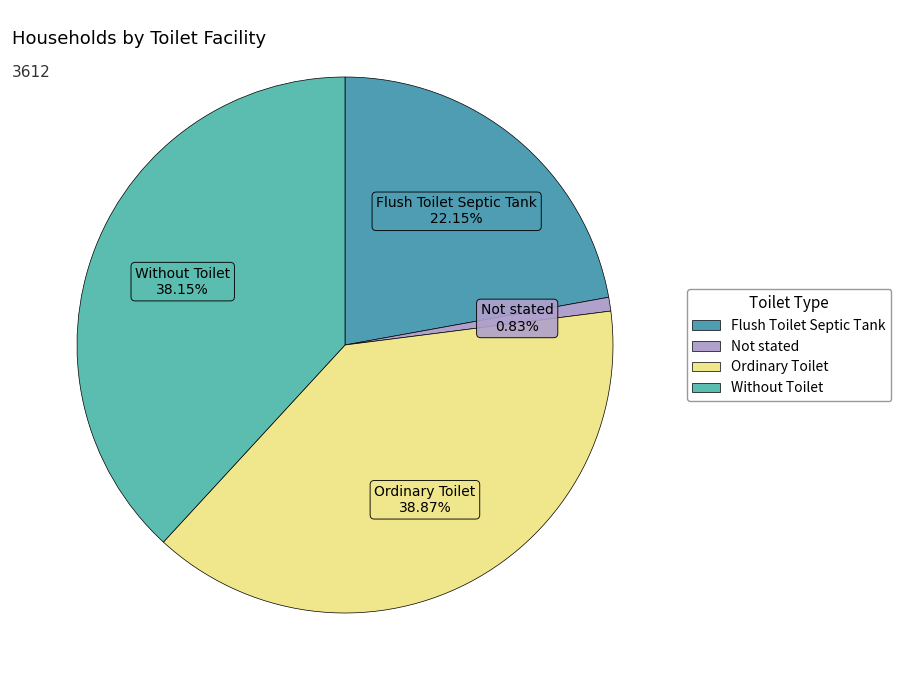

Combined, do Without Toilet and Not stated account for over 50%?

No